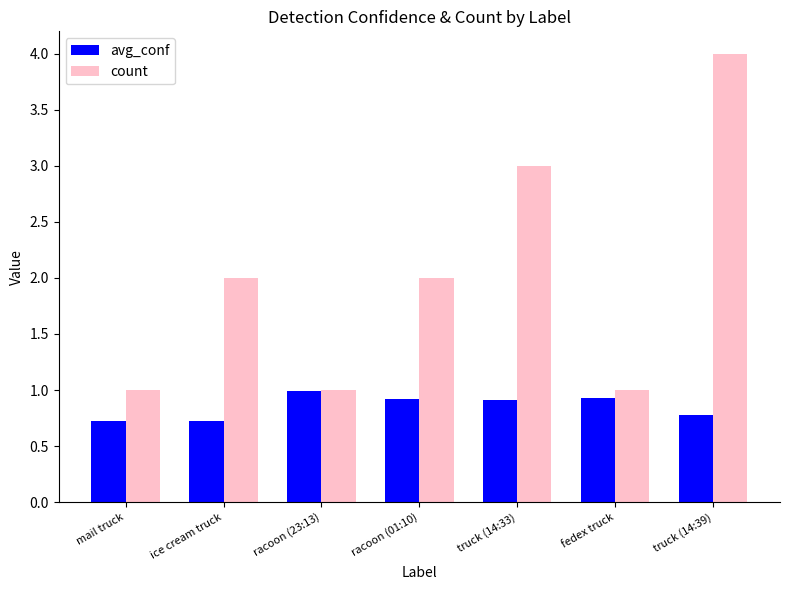

Is it true that avg_conf equals 1.0 at racoon (23:13)?

True